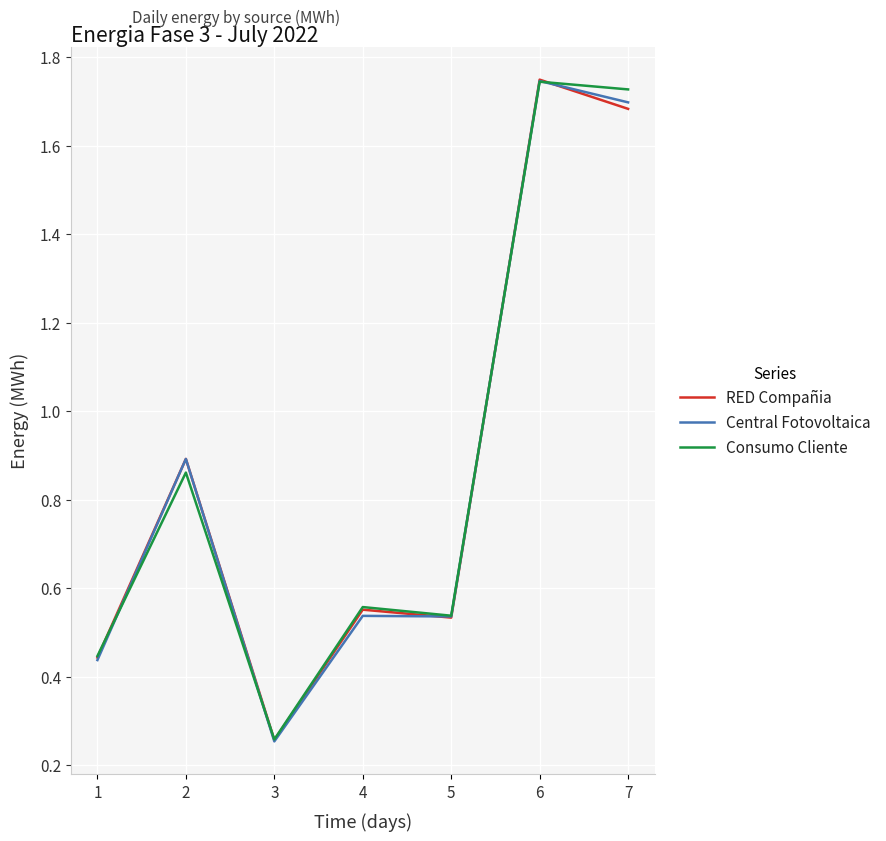

What is the difference between the maximum and minimum values in the Central Fotovoltaica series?

1.5